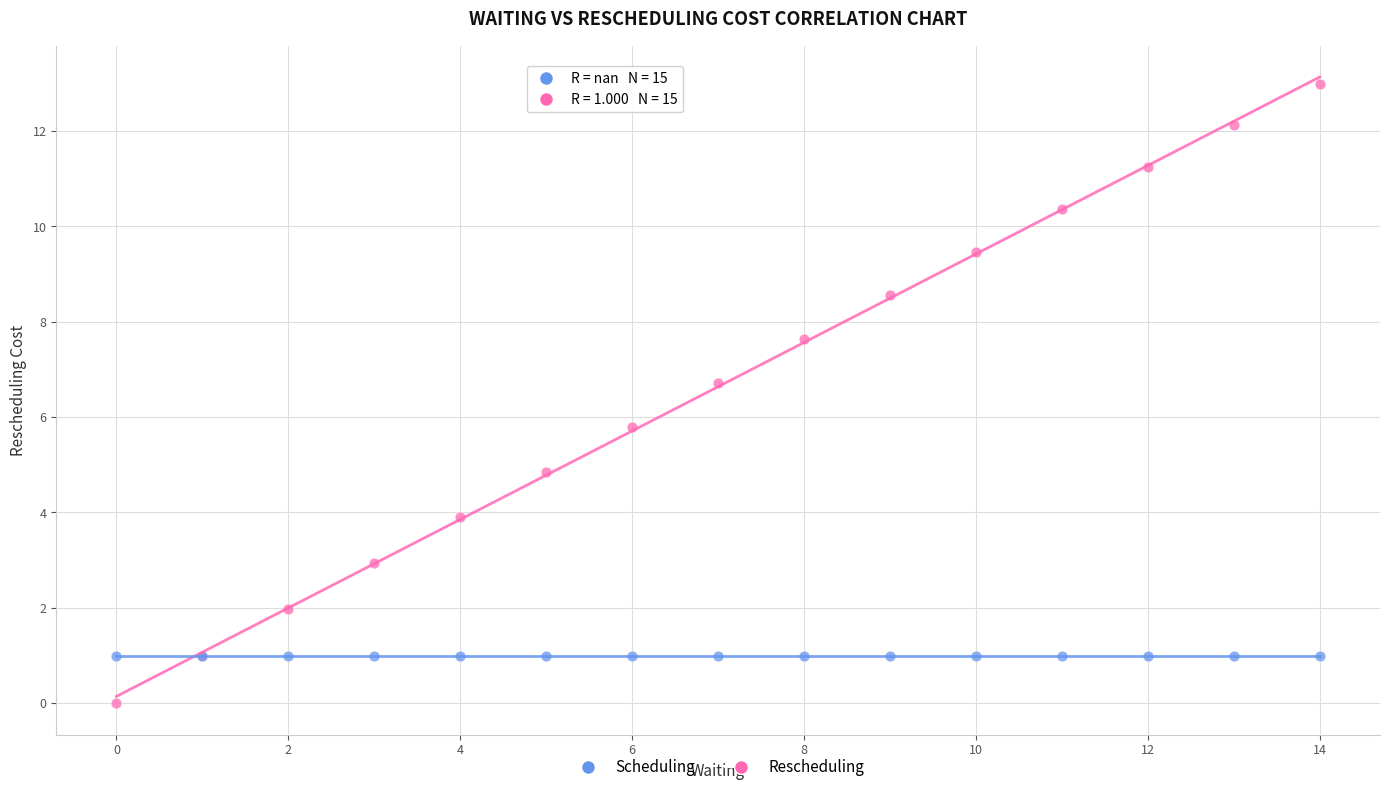

Which series contains the lowest Y value?

Rescheduling